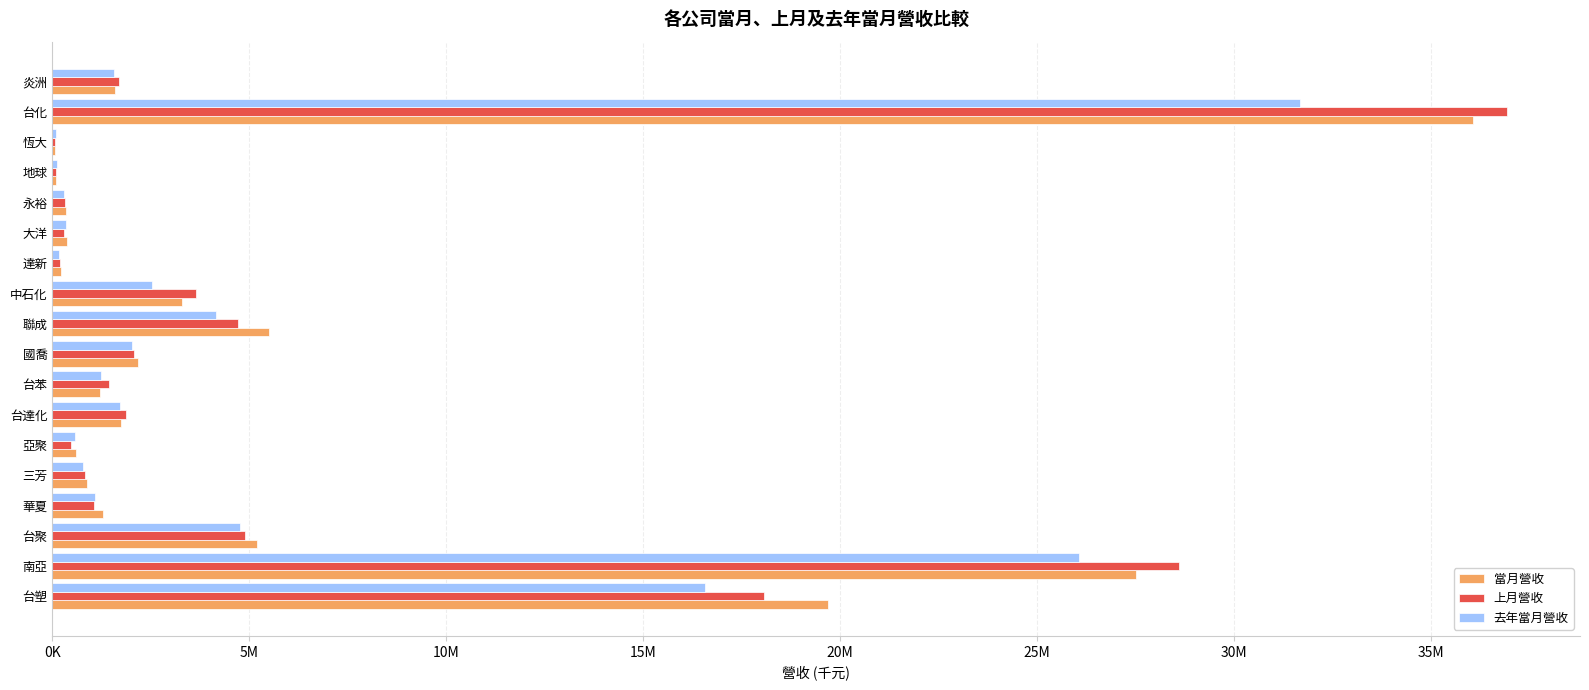

What are all the series names shown in the legend?

當月營收, 上月營收, 去年當月營收